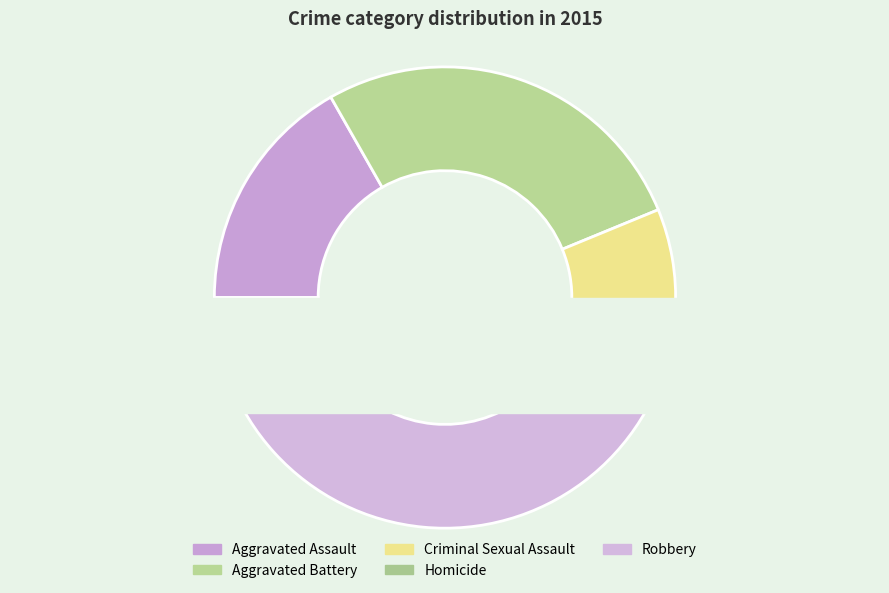

How many slices are in this pie chart?

5